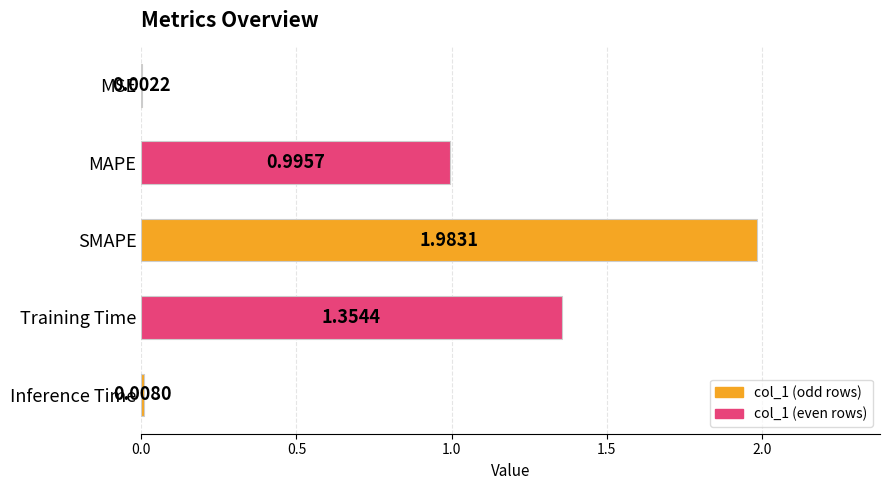

What is the sum of all values?

4.3